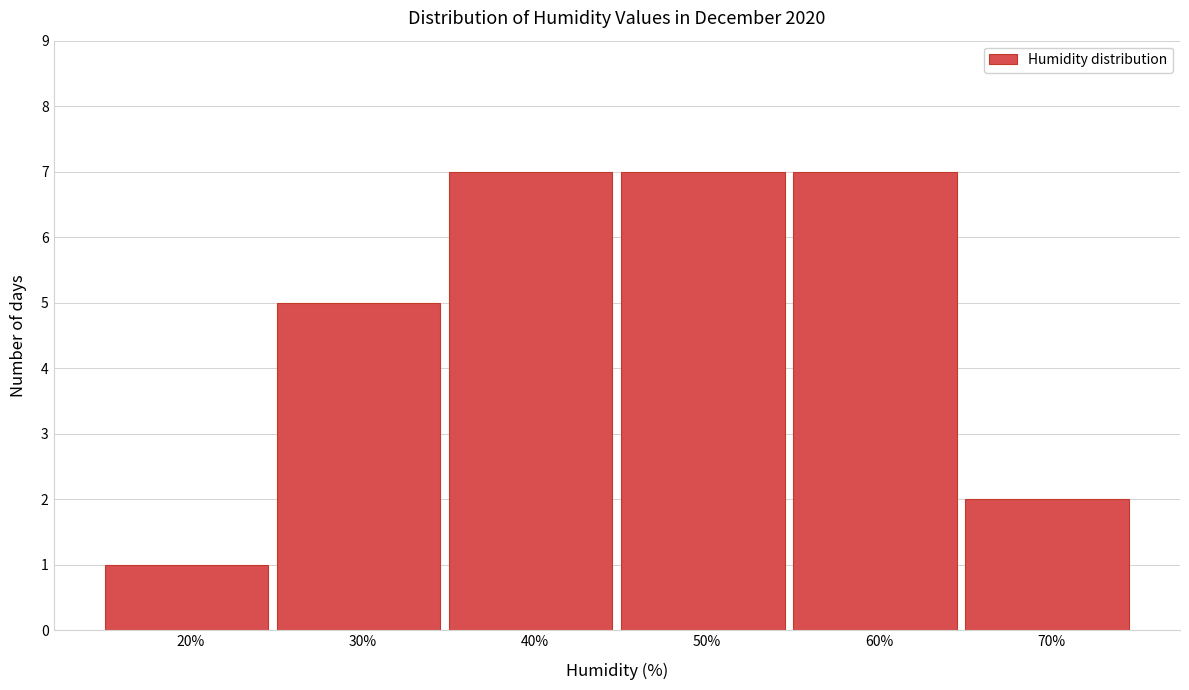

Reading left to right, transcribe all the data shown in this chart.

1	5	7	7	7	2